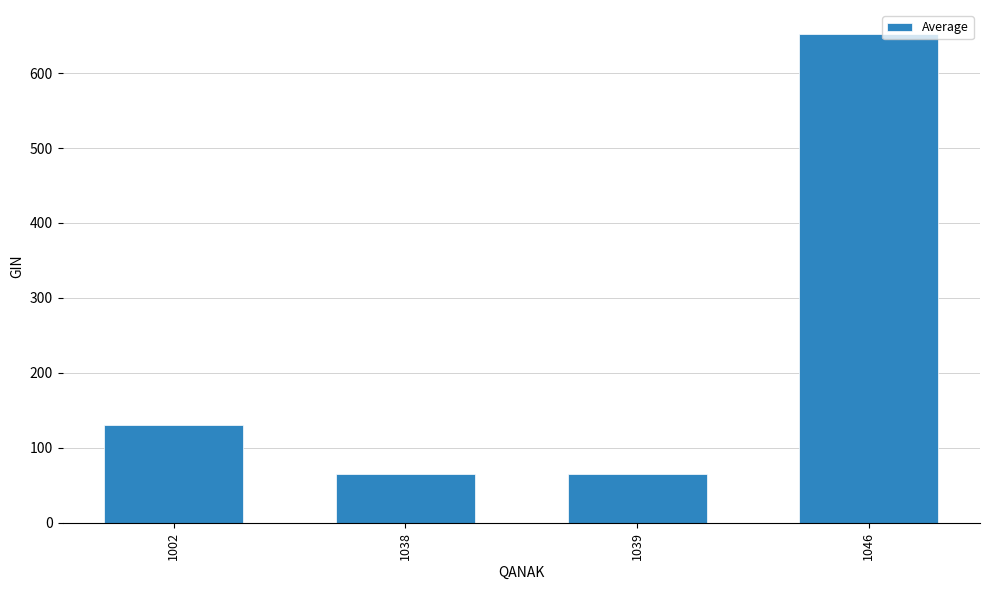

Approximately how many times larger is the value at 1038 compared to 1002?

0.5